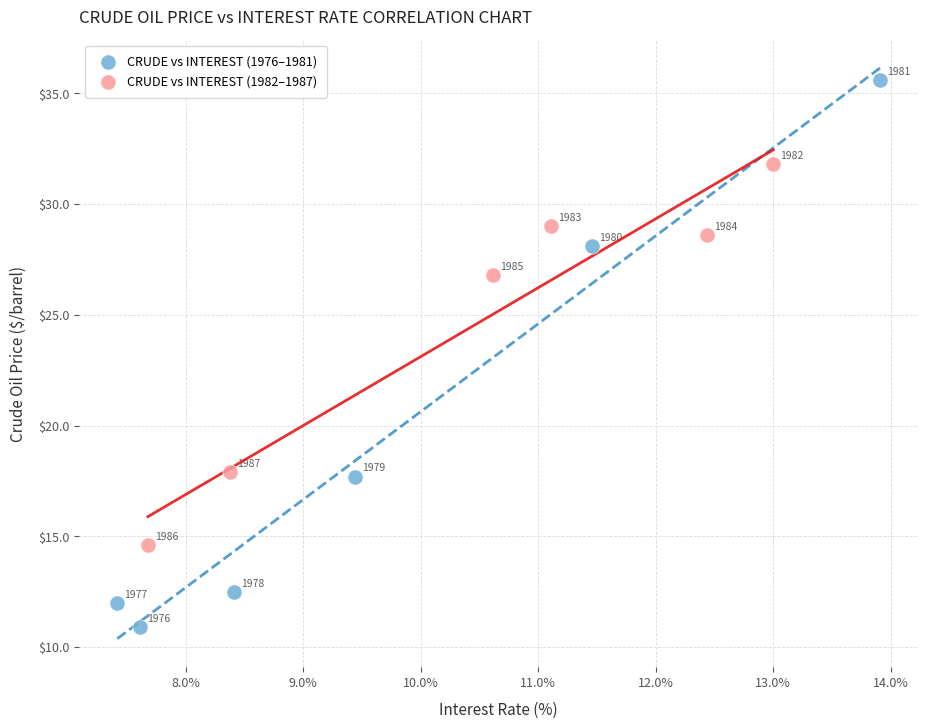

Which series reaches the minimum Y coordinate?

CRUDE vs INTEREST (1976–1981)